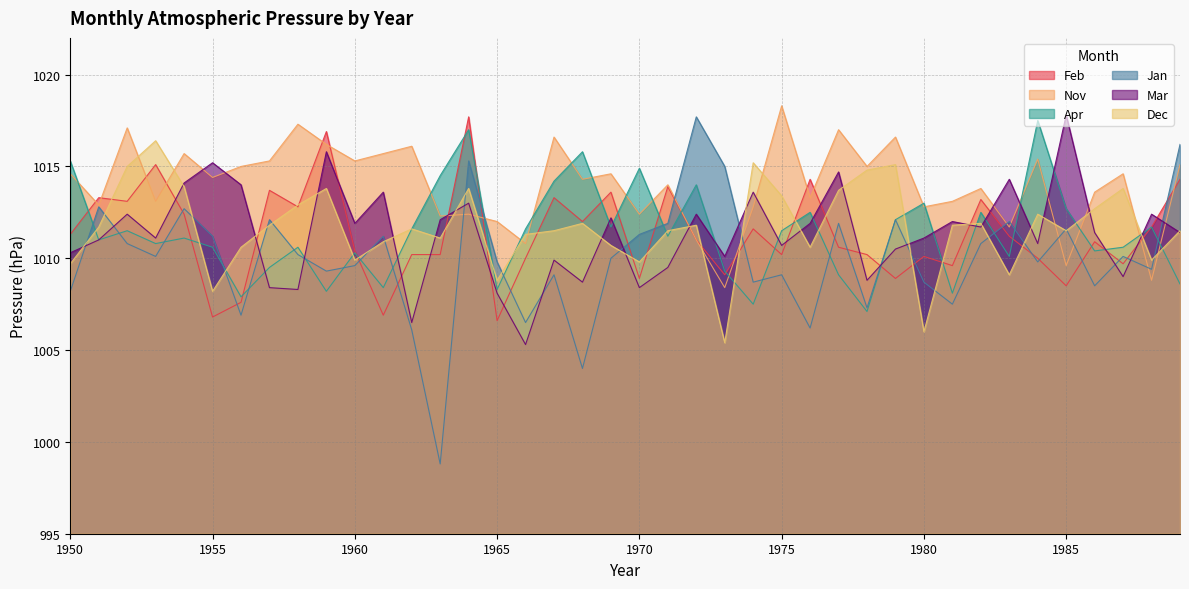

What is the average value of the Feb series?

1011.3